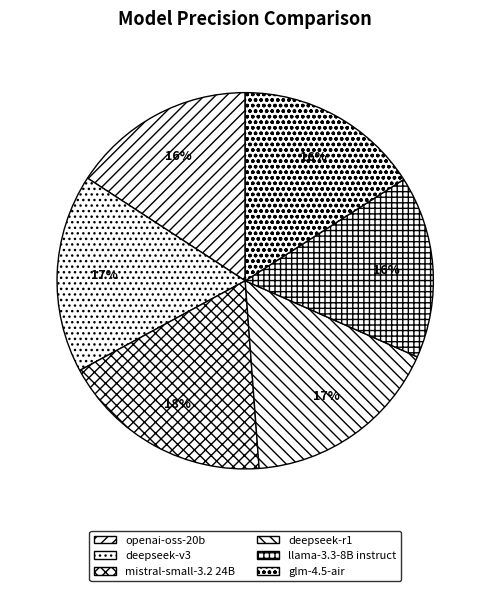

Between deepseek-r1 and llama-3.3-8B instruct, which is larger?

deepseek-r1